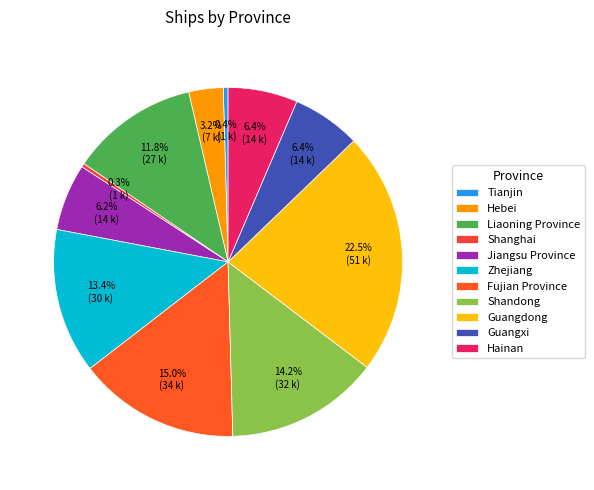

Rank the categories by value from lowest to highest.

Shanghai, Tianjin, Hebei, Jiangsu Province, Guangxi, Hainan, Liaoning Province, Zhejiang, Shandong, Fujian Province, Guangdong